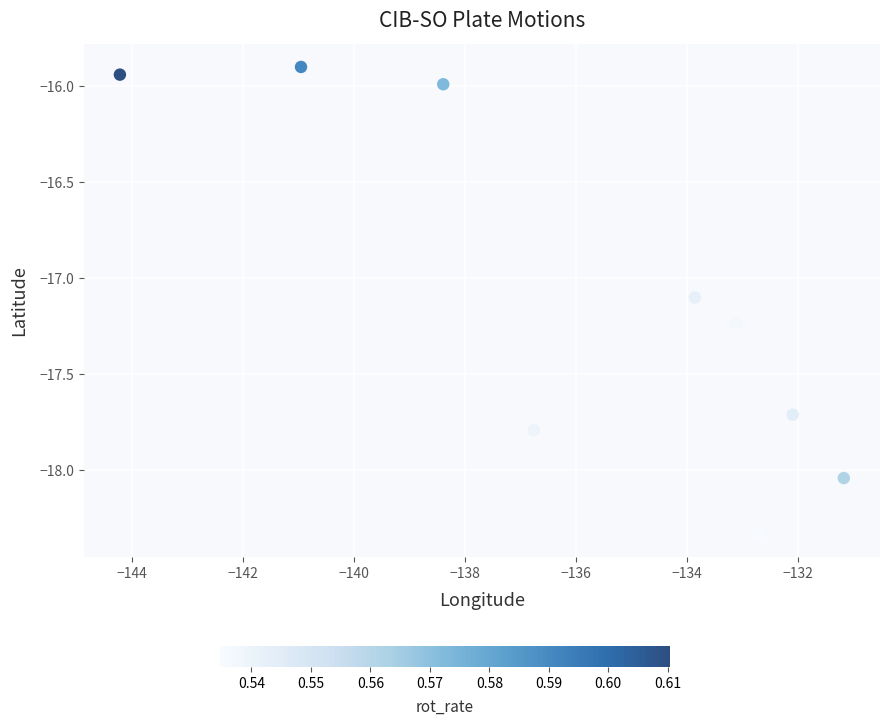

What Y value in the scatter plot is closest to -17?

-17.1